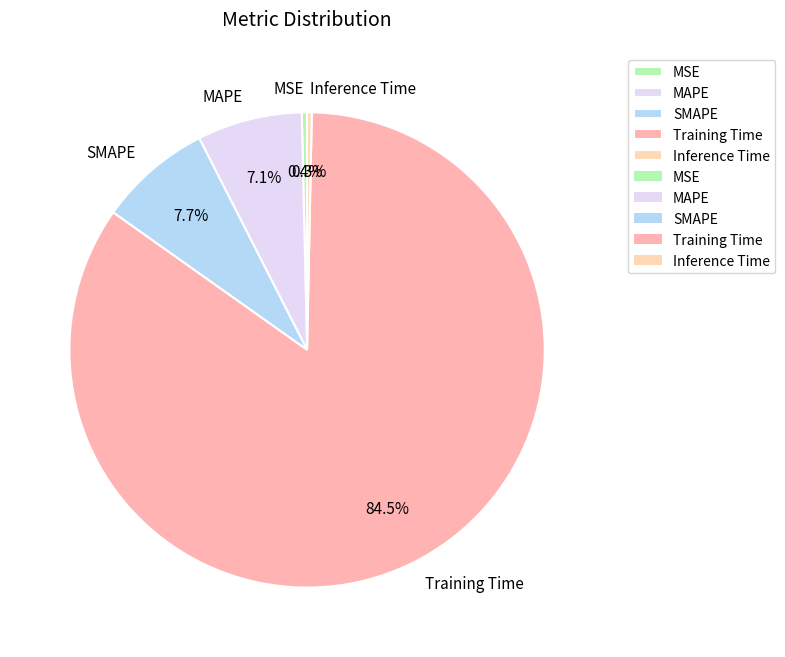

Does Training Time account for over 50% of the chart?

Yes